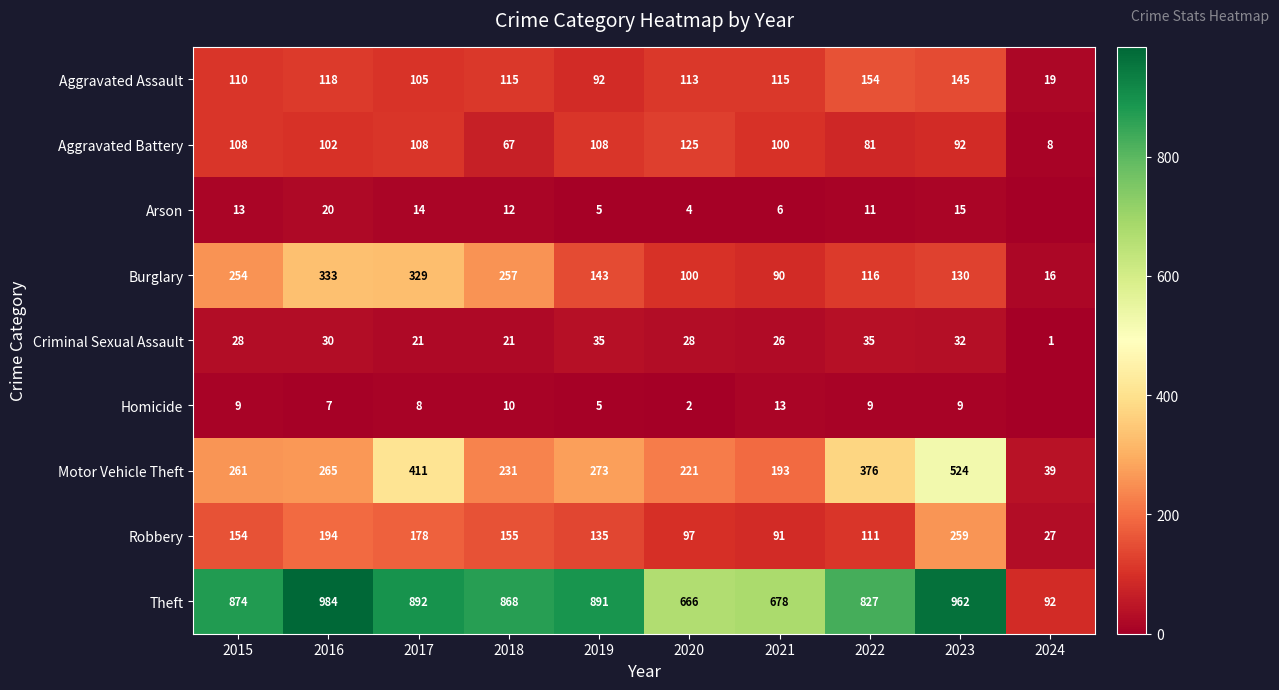

What is the spread (max minus min) of values at 2020?

664